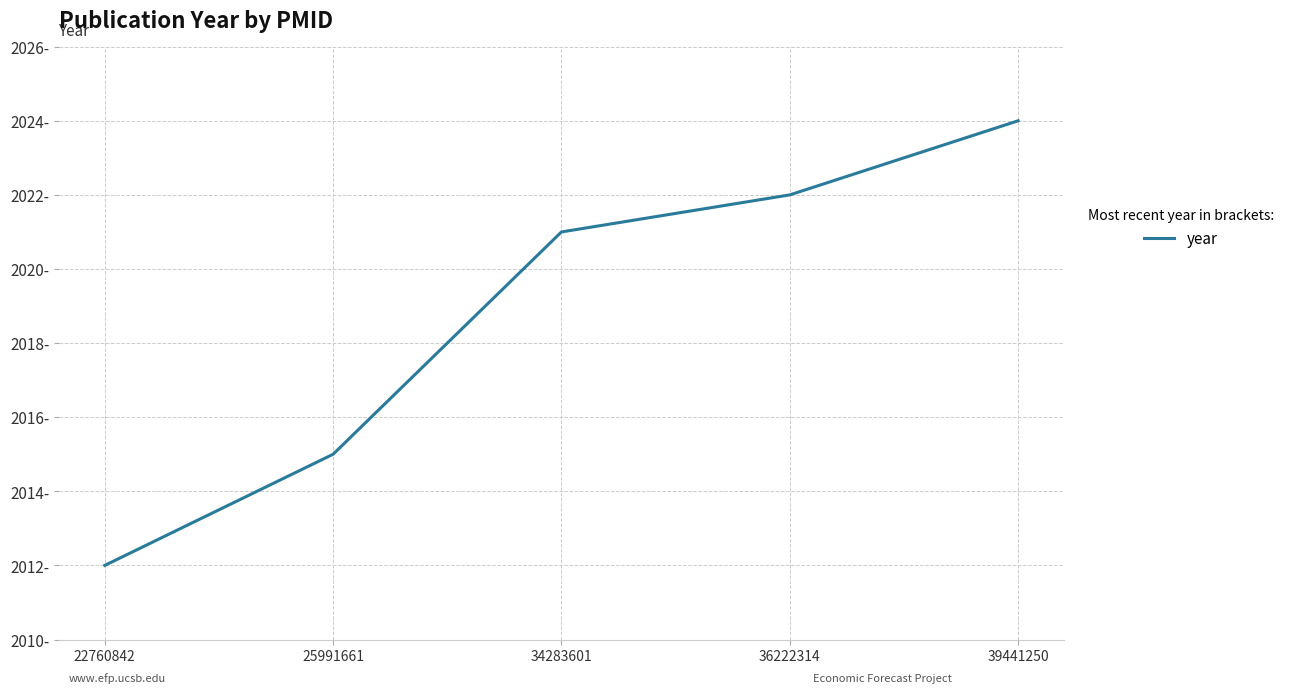

Does the chart have visible grid lines?

Yes